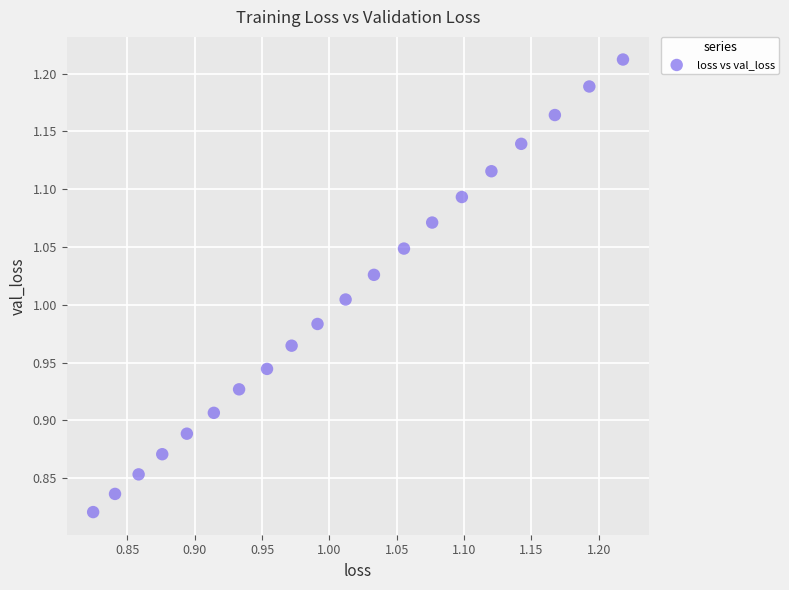

What is the range of Y values (max minus min)?

0.4